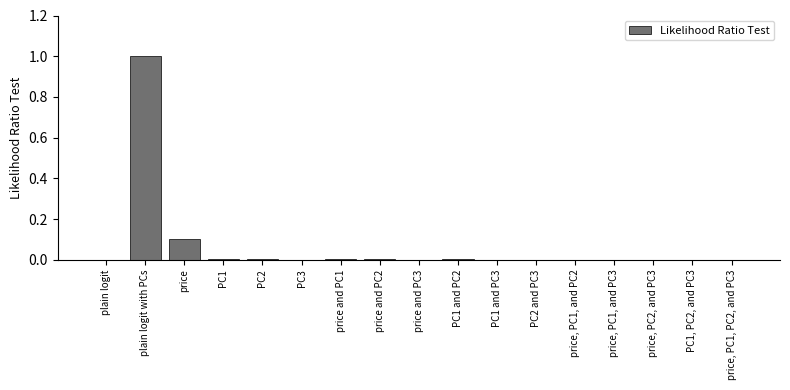

What is the change in value from plain logit to plain logit with PCs?

+1.0